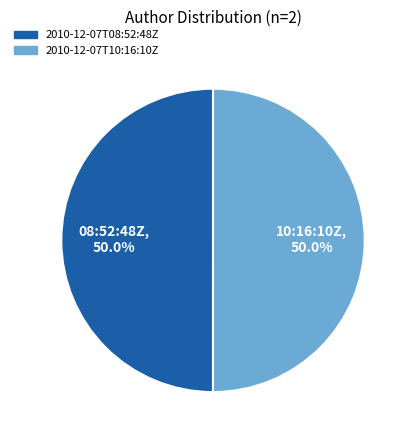

Approximately how many times larger is the value at 2010-12-07T08:52:48Z compared to 2010-12-07T10:16:10Z?

1.0